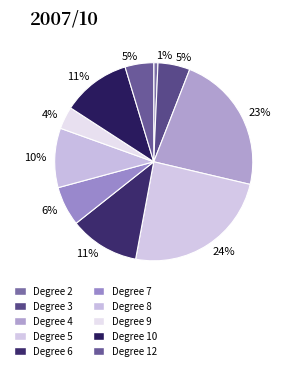

Count the number of slices in the pie.

10